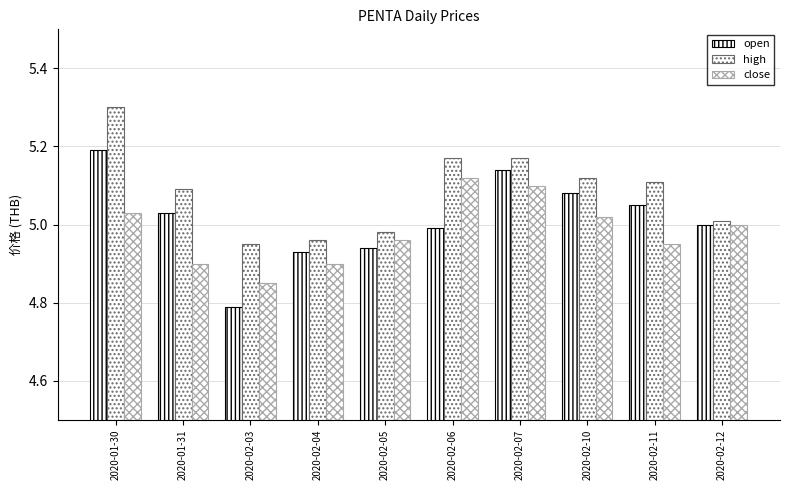

Reading right to left, transcribe all the data shown in this chart.

open: 5.0	5.0	5.1	5.1	5.0	4.9	4.9	4.8	5.0	5.2
high: 5.0	5.1	5.1	5.2	5.2	5.0	5.0	5.0	5.1	5.3
close: 5.0	5.0	5.0	5.1	5.1	5.0	4.9	4.8	4.9	5.0